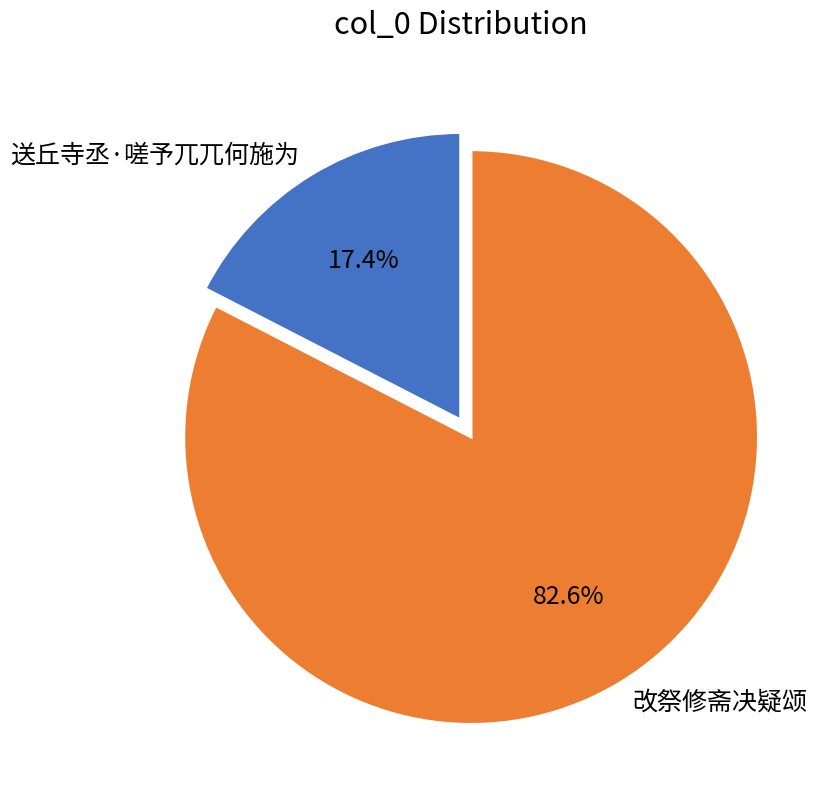

What percentage do 送丘寺丞·嗟予兀兀何施为 and 改祭修斋决疑颂 together represent?

100.0%